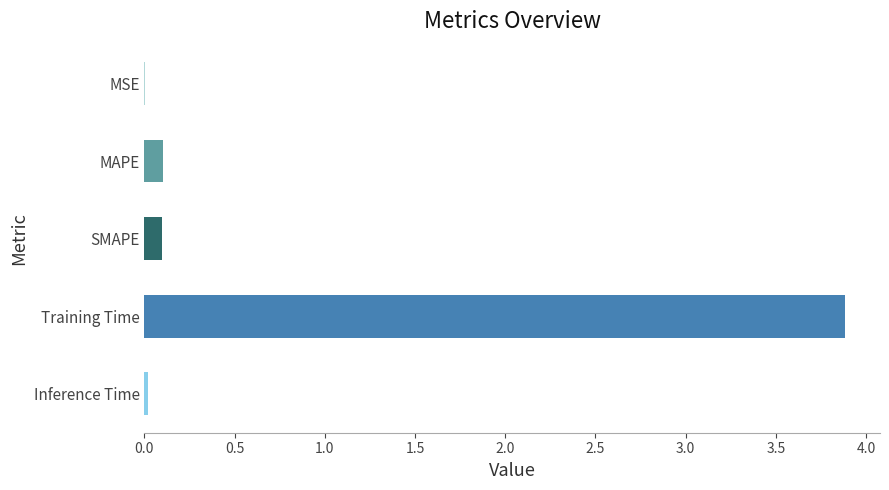

What is the sum of all values?

4.1